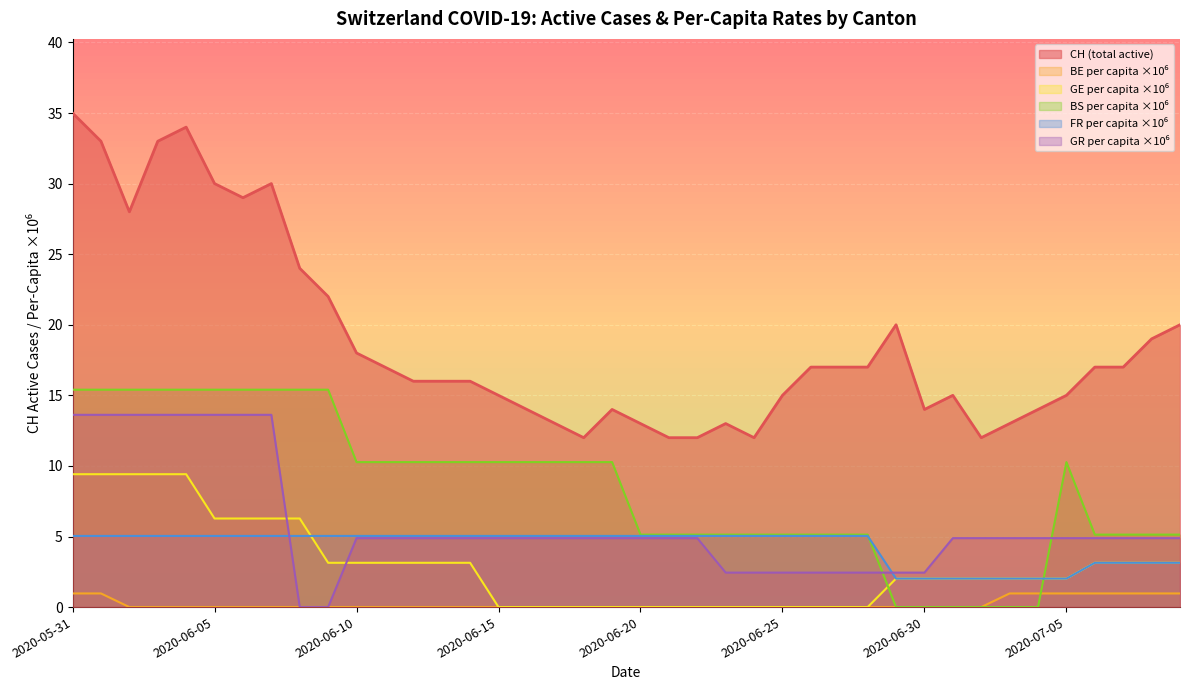

Between 2020-06-10 and 2020-07-08, which is larger?

2020-07-08